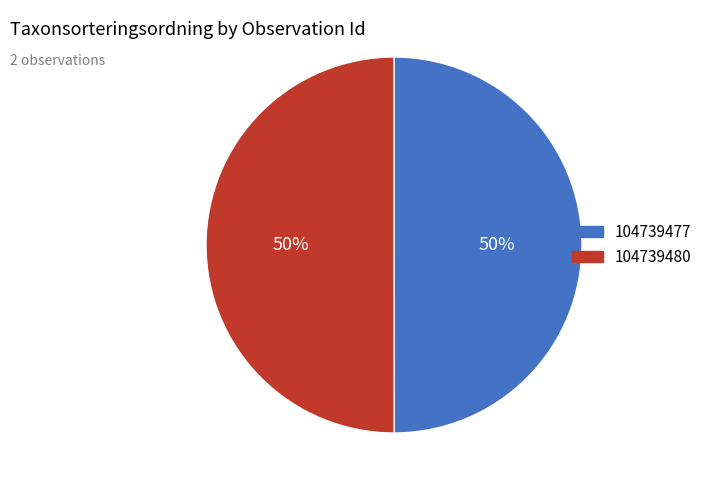

Approximately how many times larger is the value at 104739480 compared to 104739477?

1.0